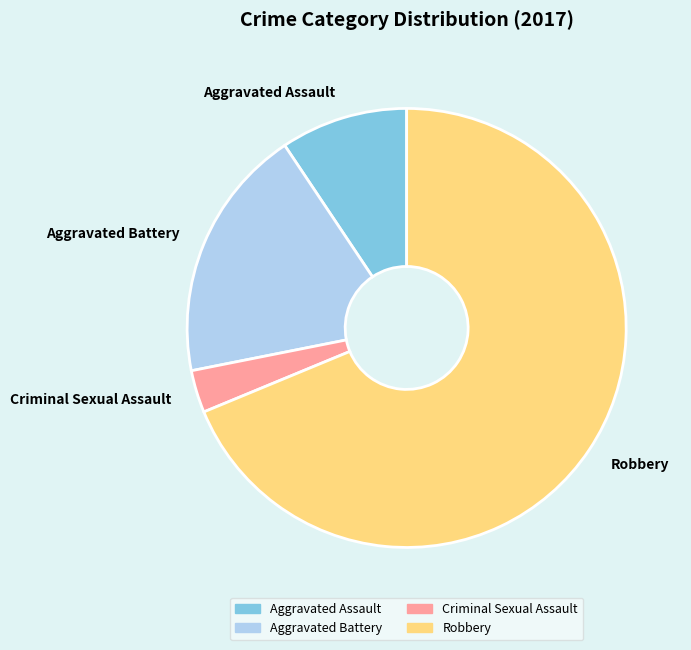

Which slice is the smallest?

Criminal Sexual Assault